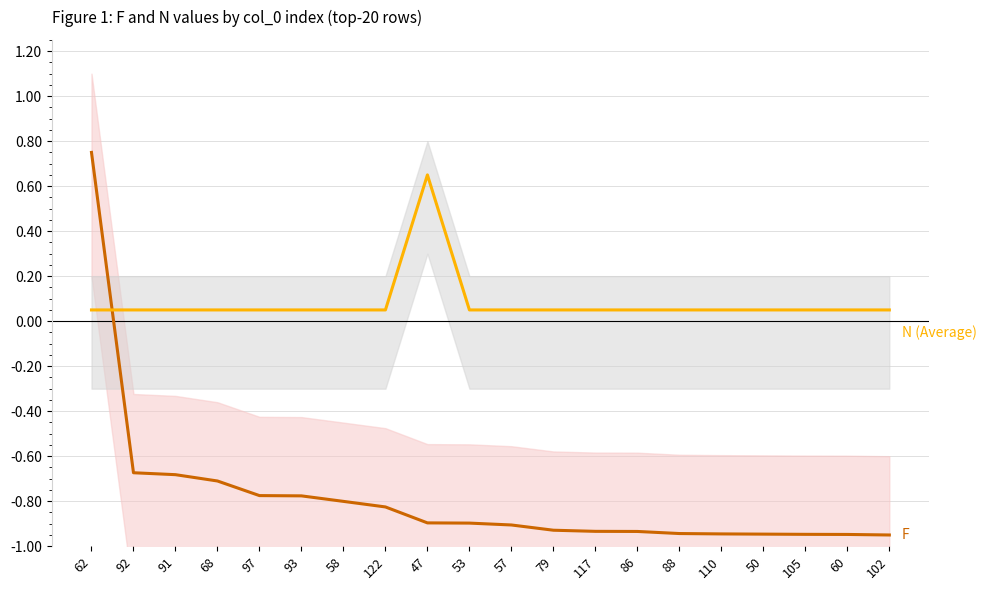

List the series in order of their peak value, highest first.

F, N (Average)